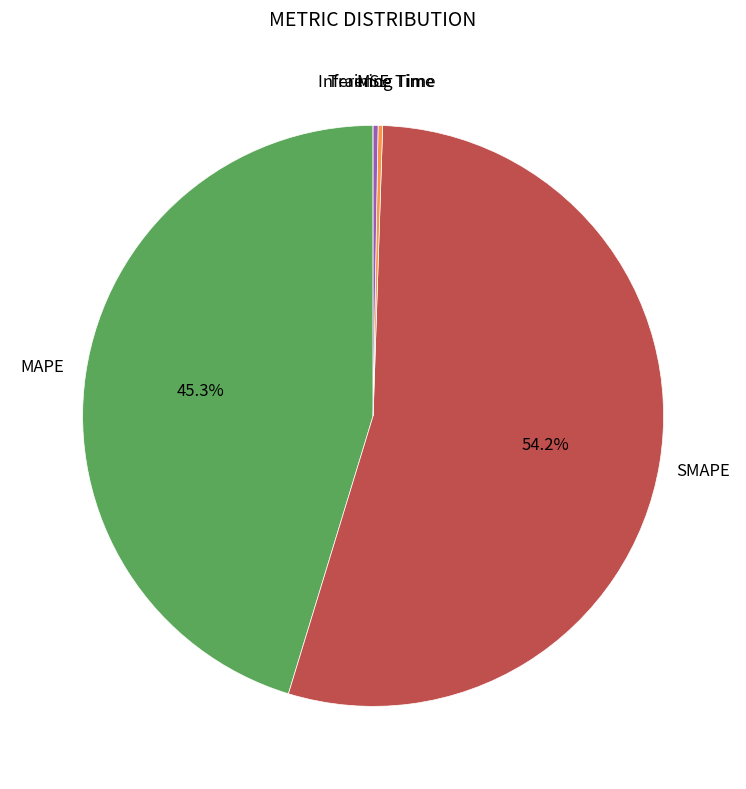

Is there any slice that represents more than half of the pie?

Yes